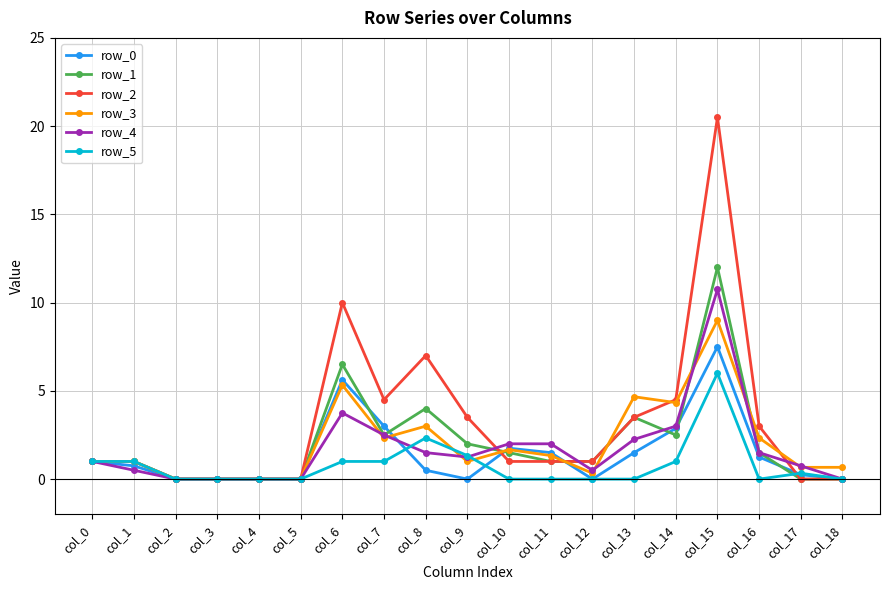

Which series has the widest spread of values?

row_2